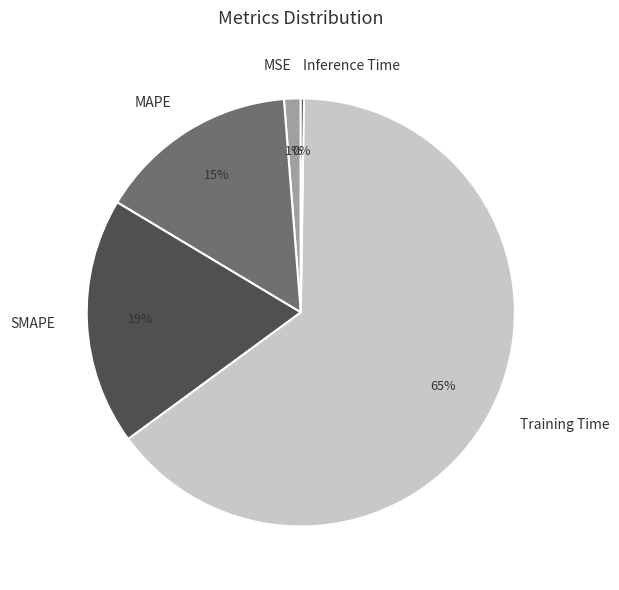

The SMAPE slice represents 10% of the pie. True or false?

False